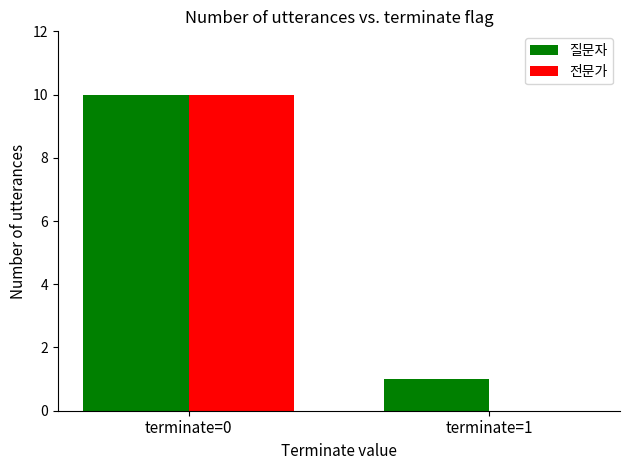

Reading left to right, what are all the values shown in this chart?

질문자: 10	1
전문가: 10	0